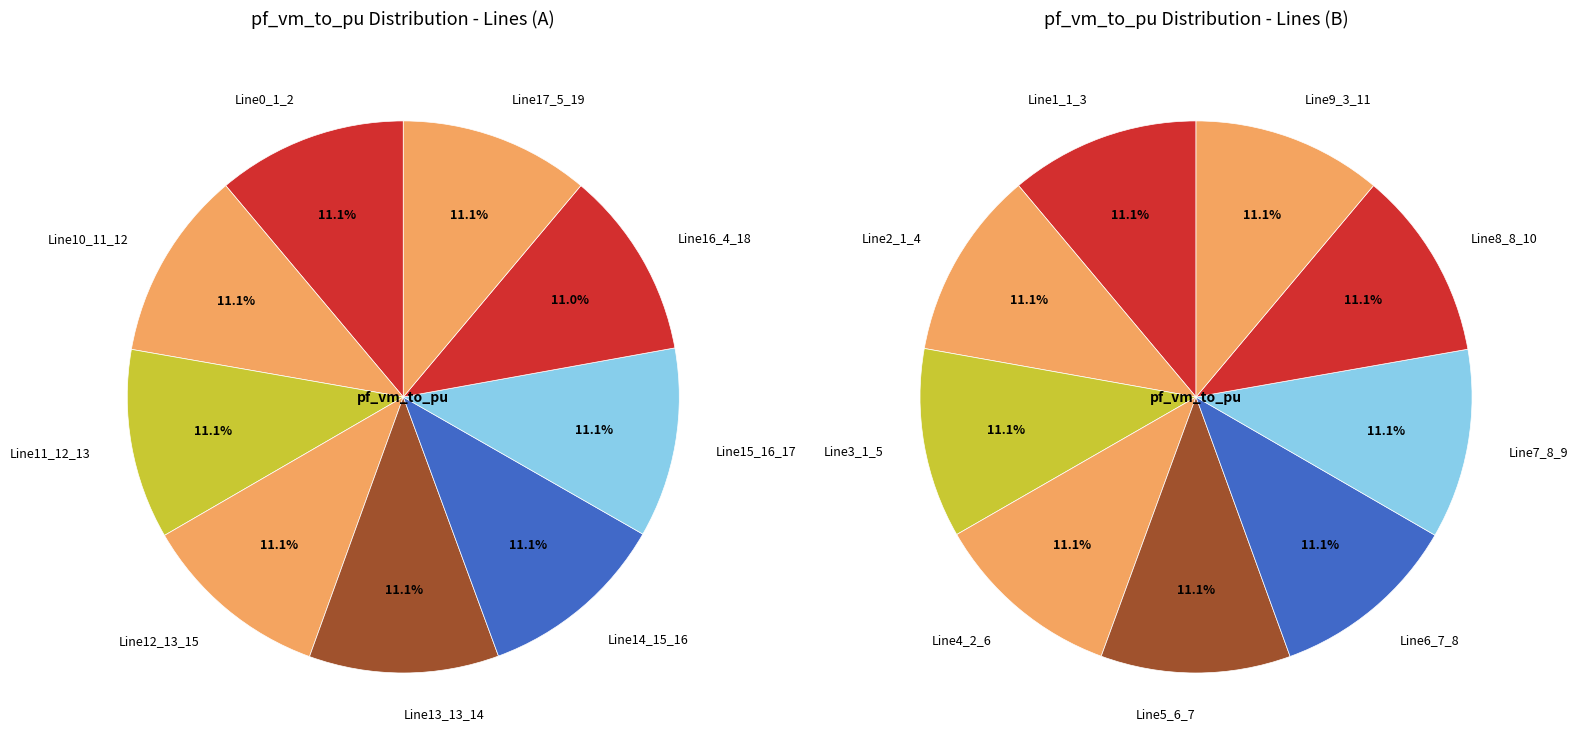

Combined, do Line10_11_12 and Line3_1_5 account for over 50%?

No